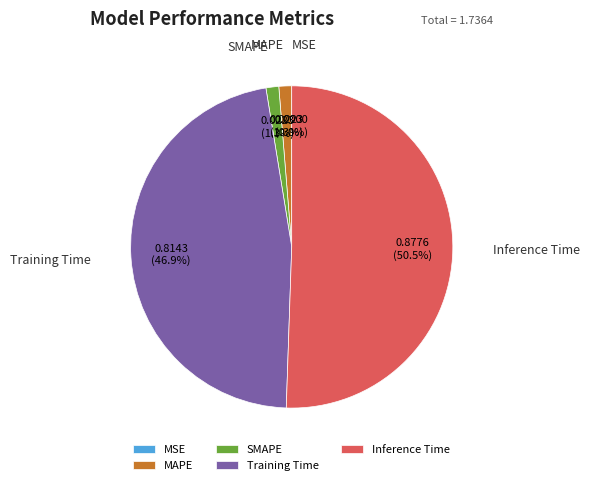

Which has a higher value, MAPE or Training Time?

Training Time